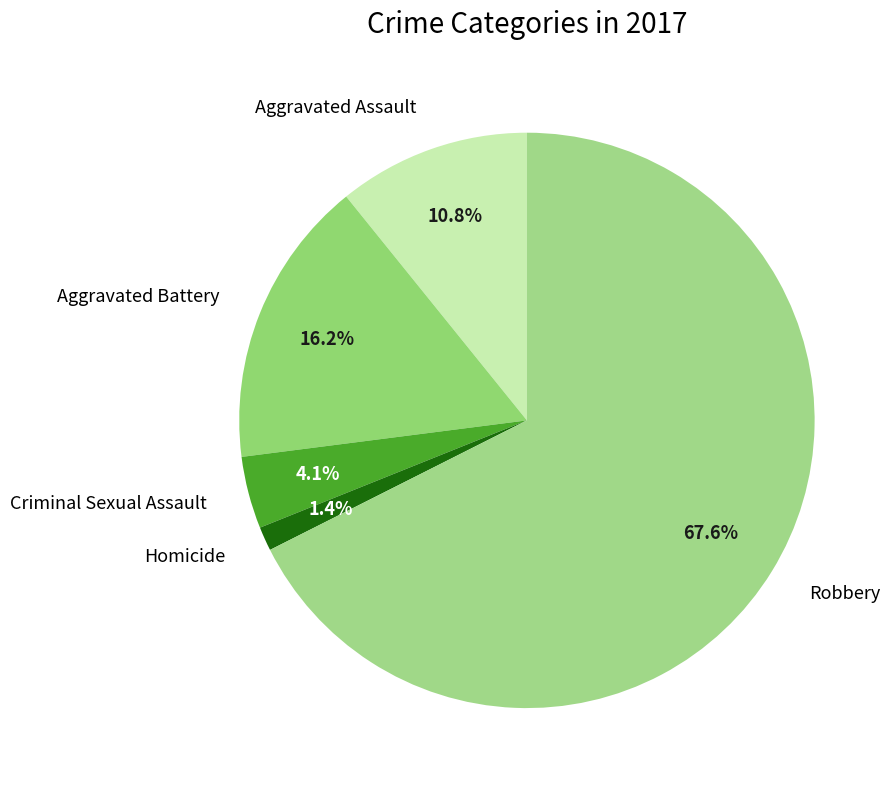

Does Aggravated Assault account for over 50% of the chart?

No